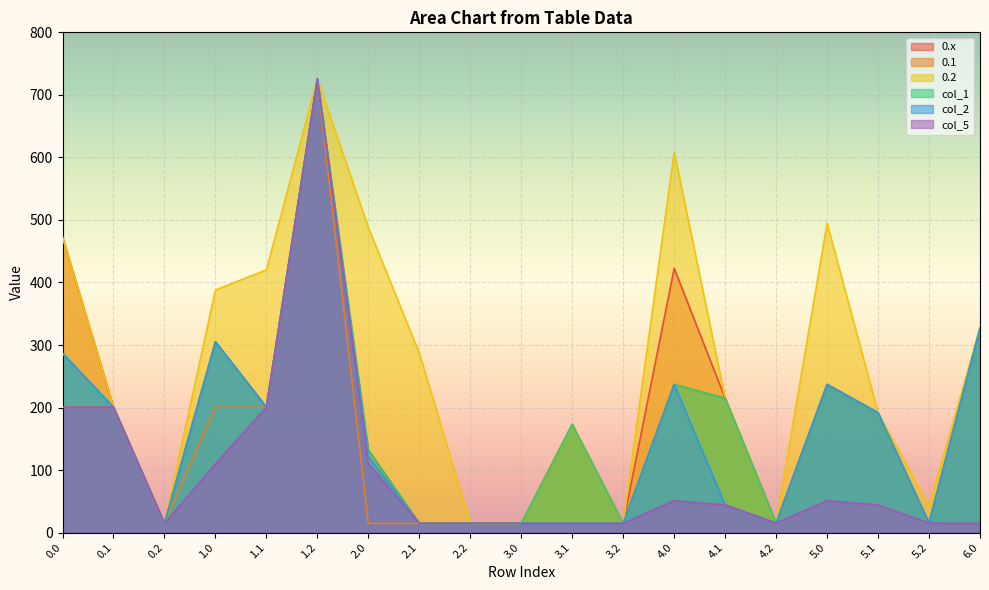

What is the smallest value displayed?

14.7